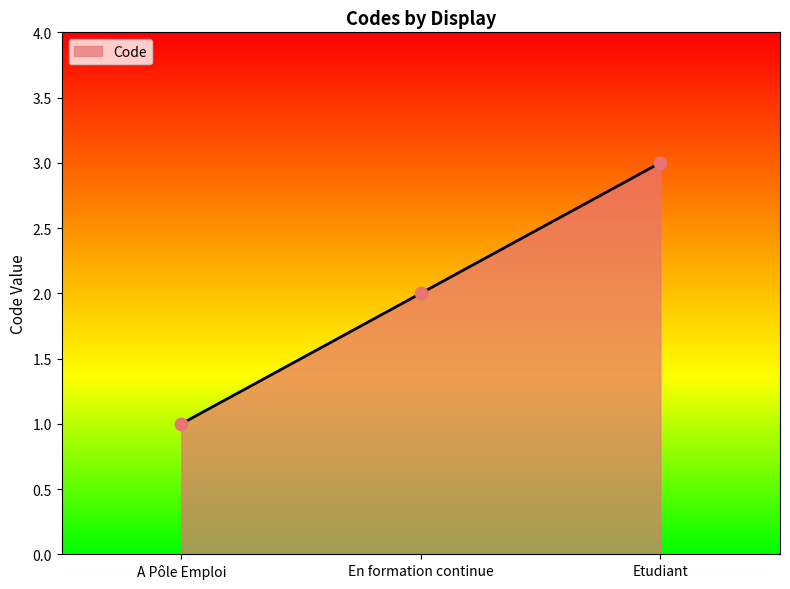

What is the change in value from A Pôle Emploi to Etudiant?

+2